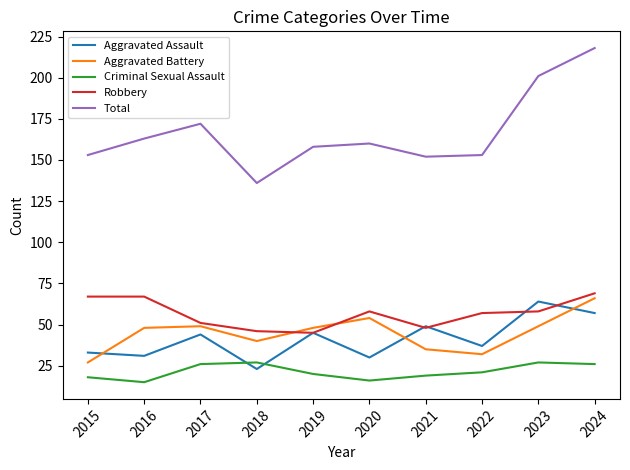

Is the value of Total at 2016 greater than the value of Robbery at 2021?

Yes